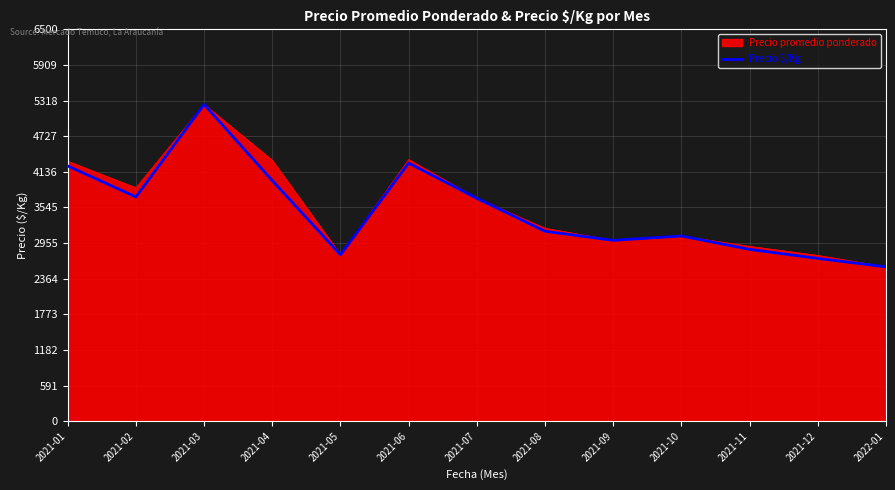

At which category is the sum across all series the highest?

2021-03